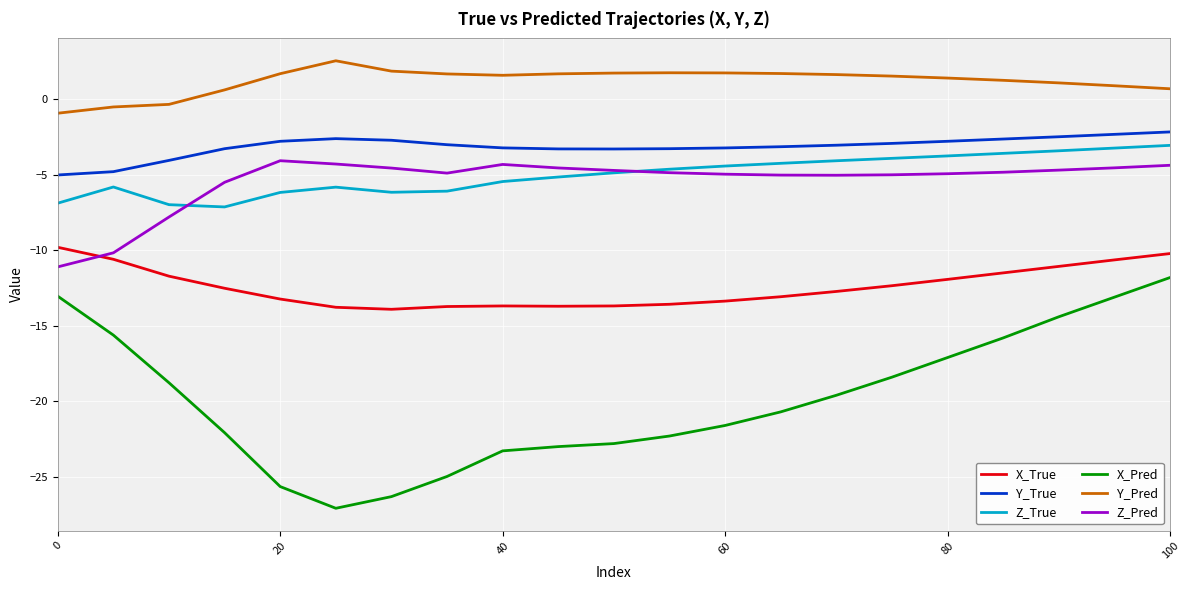

Count the number of data series in this chart.

6